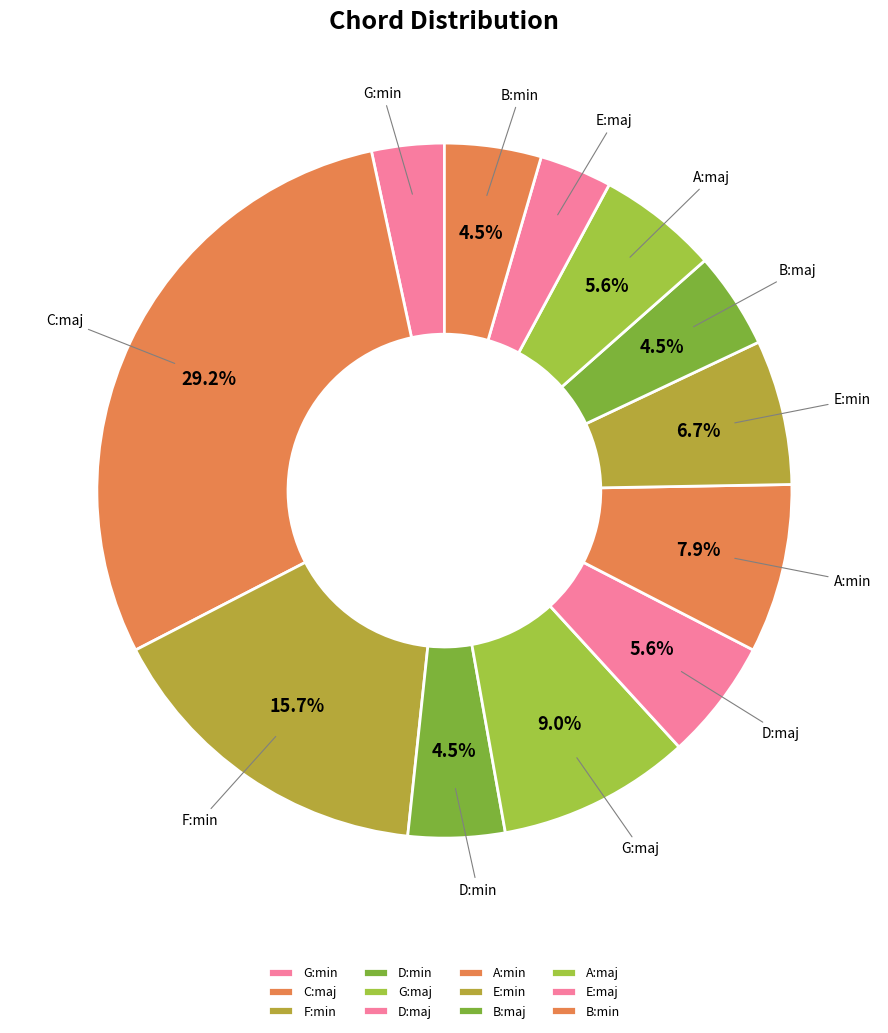

Does B:maj account for over 50% of the chart?

No